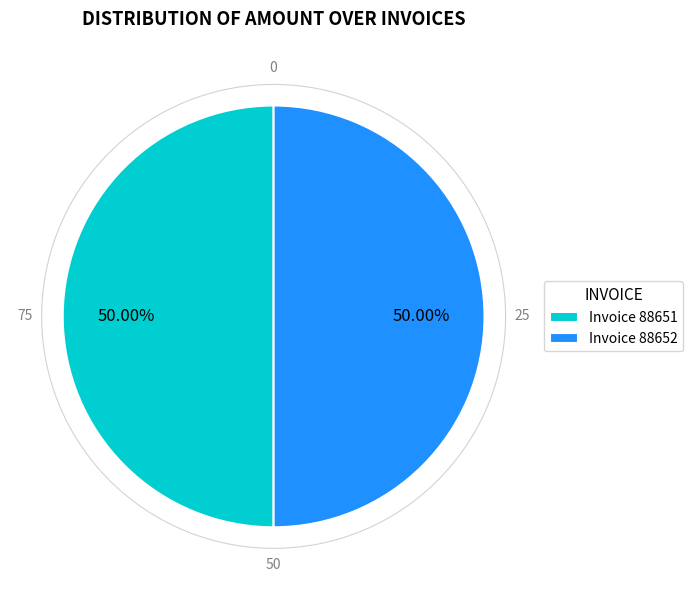

How many segments does this pie chart have?

2